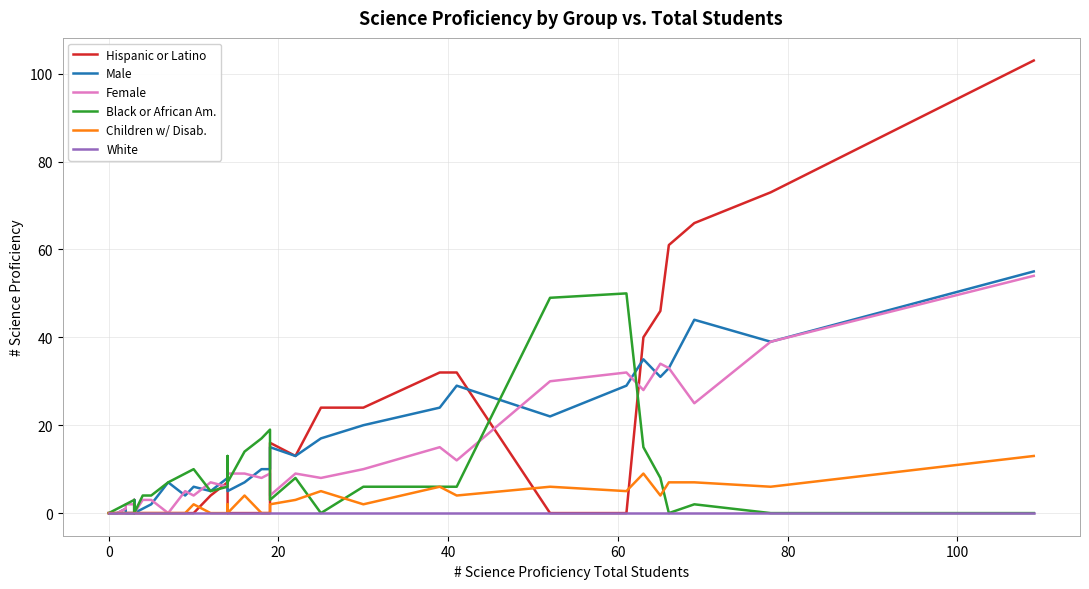

What is the label of the 35th point from the right?

60